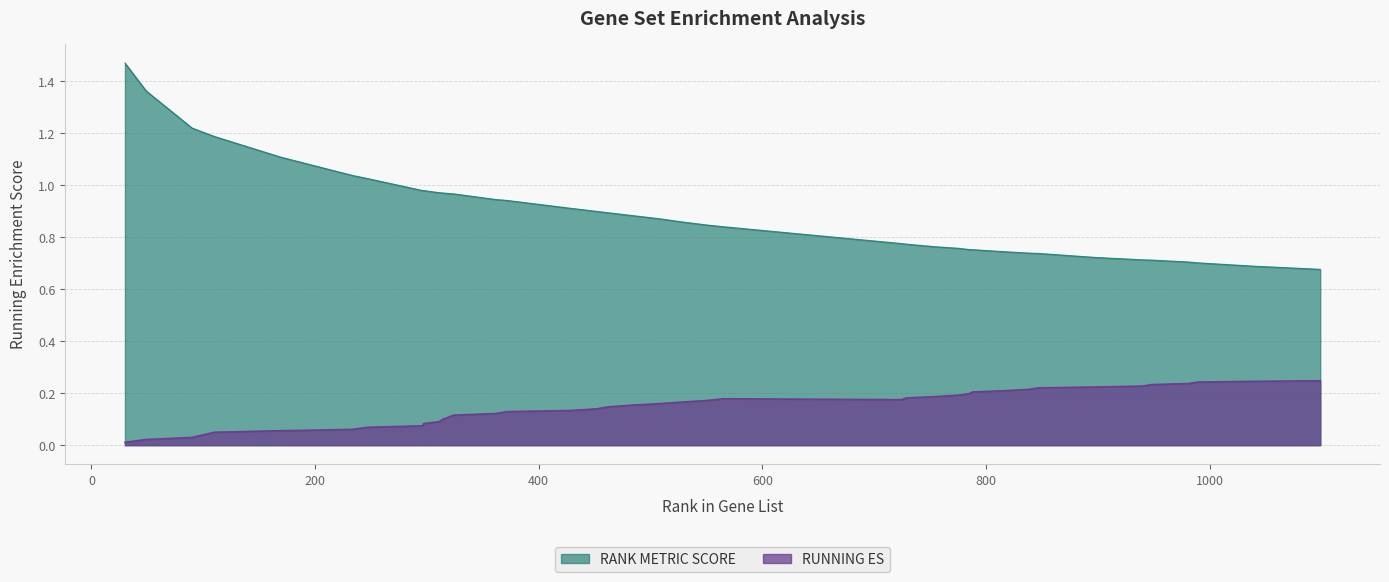

True or false: RUNNING ES and RANK METRIC SCORE cross at least once.

False